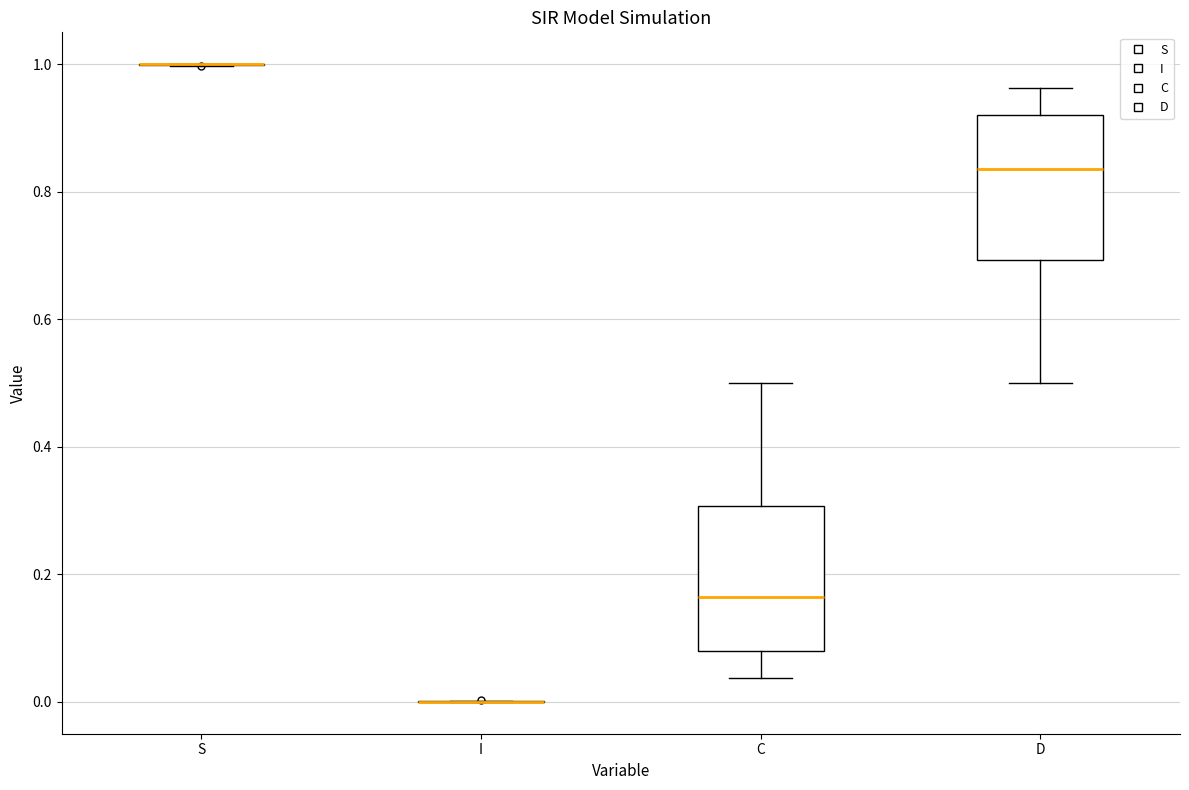

Reading left to right, read every box against the y-axis: the position of its median line, the range the box covers, and the ends of its whiskers. The values are not printed on the chart, so give them approximately, as read against the axis.

S: box collapsed to a line at 1.00, whiskers 1.00 to 1.00
I: box collapsed to a line at 0.00, whiskers 0.00 to 0.00
C: median 0.16, box 0.08 to 0.30, whiskers 0.04 to 0.50
D: median 0.84, box 0.70 to 0.92, whiskers 0.50 to 0.96